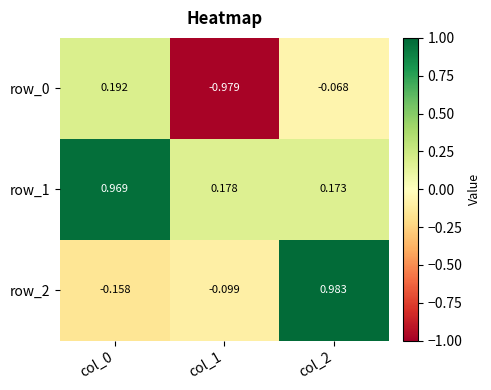

How many positive values does the row_2 series have?

1